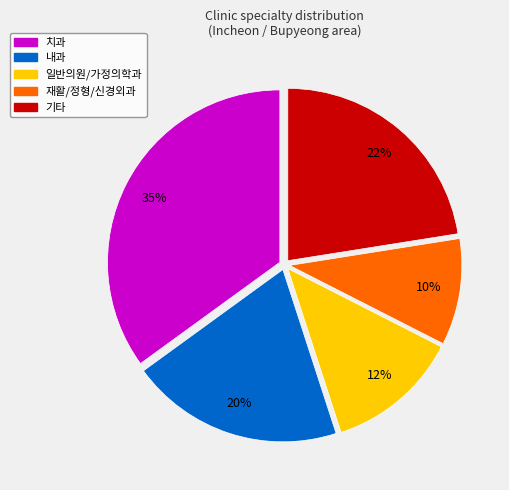

Is there any slice that represents more than half of the pie?

No